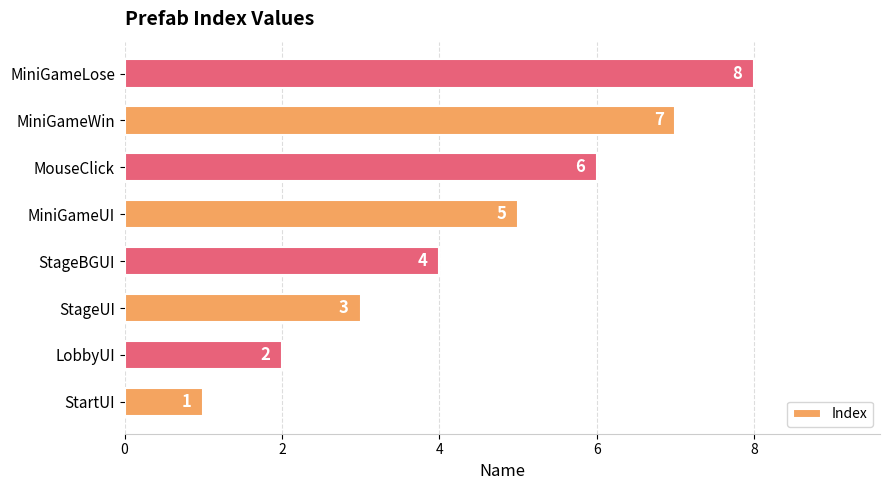

True or false: the data shows 3 at StageUI.

True